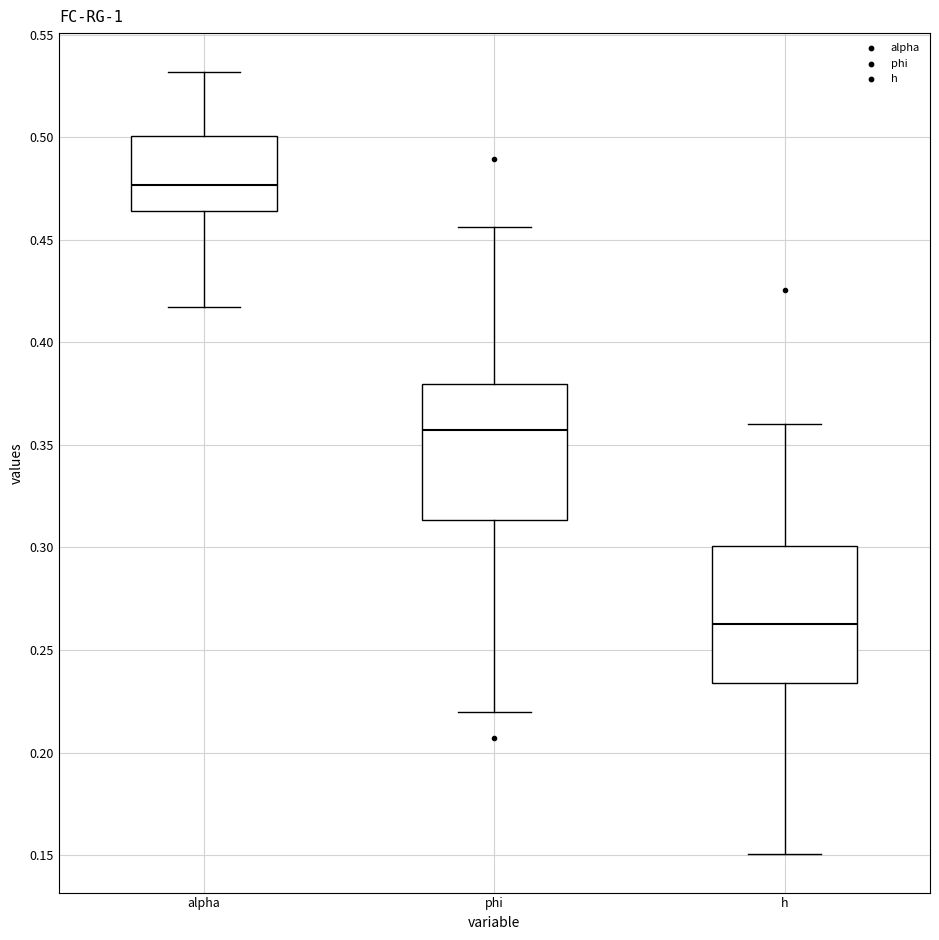

Where is the upper edge of the box for phi on the y-axis? The values are not printed on the chart, so give them approximately, as read against the axis.

0.380